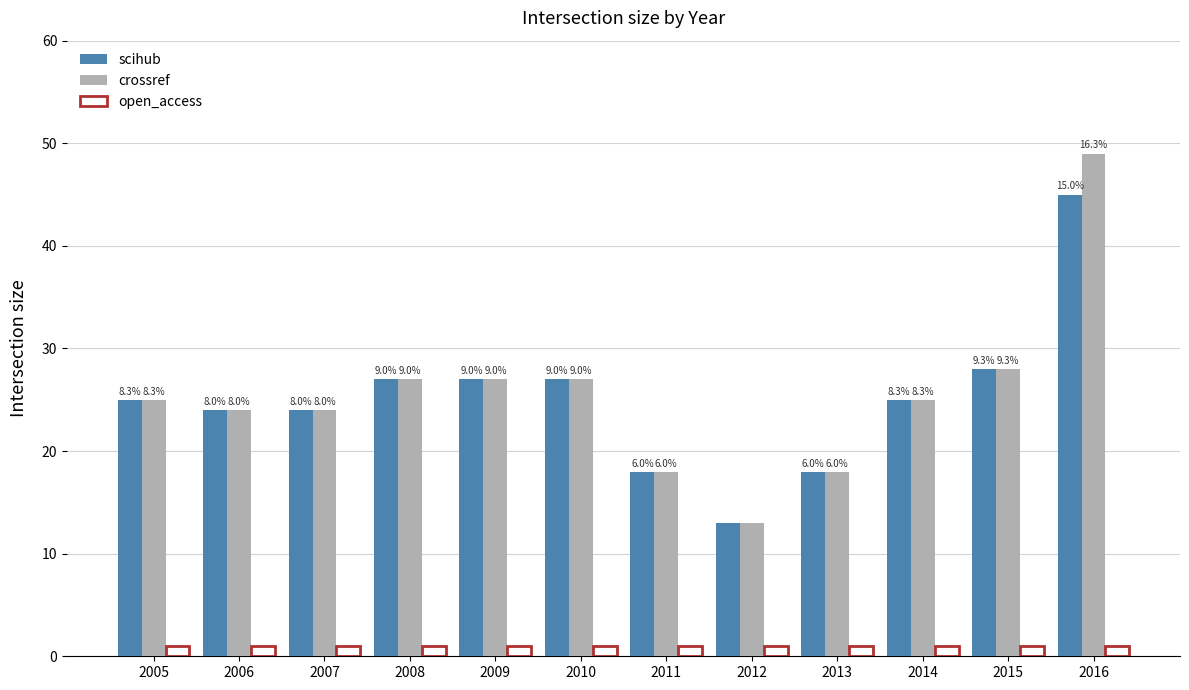

How many bars are there in each group?

3